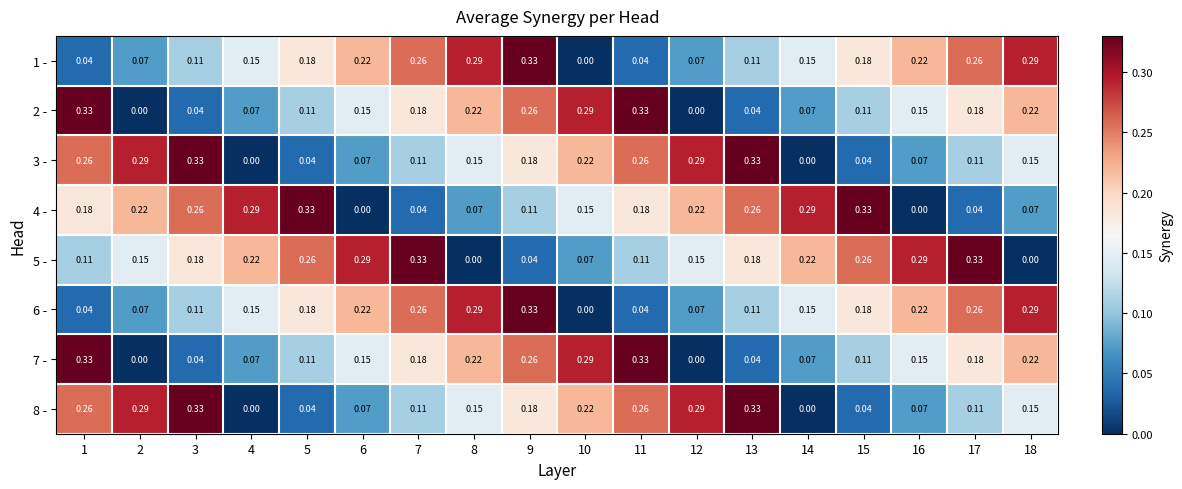

Is the value of 5 - at 11 greater than the value of 7 - at 9?

No